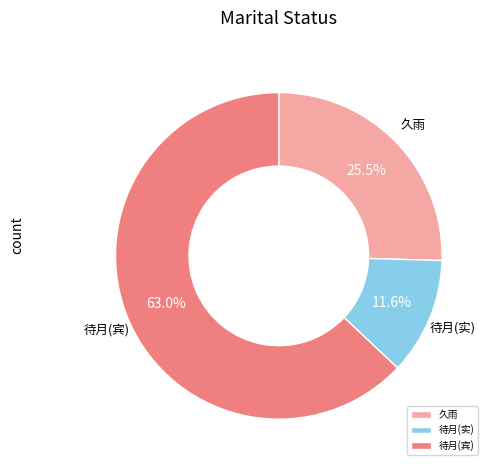

How many segments does this pie chart have?

3